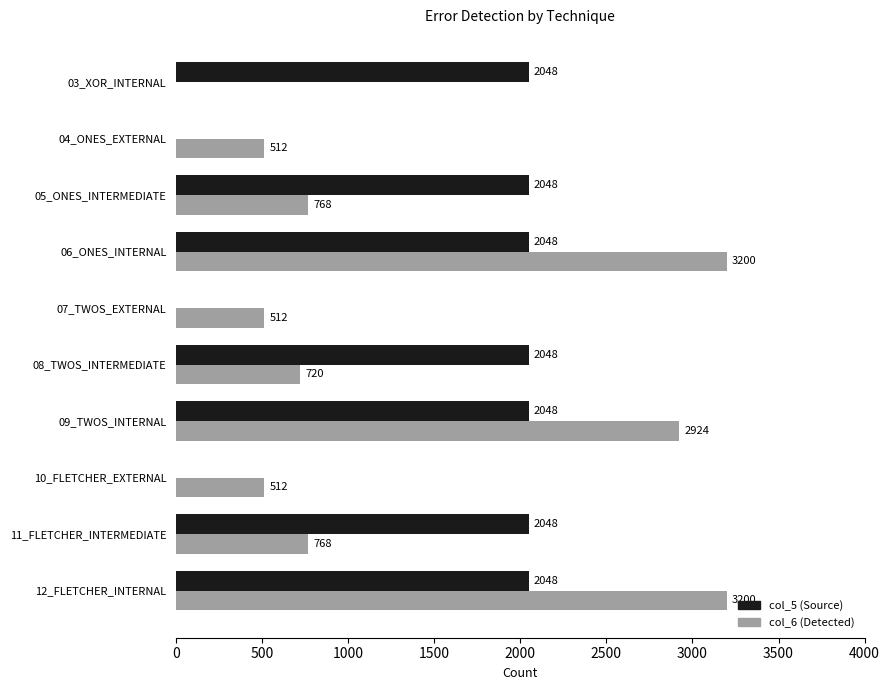

How many distinct data groups are displayed?

2